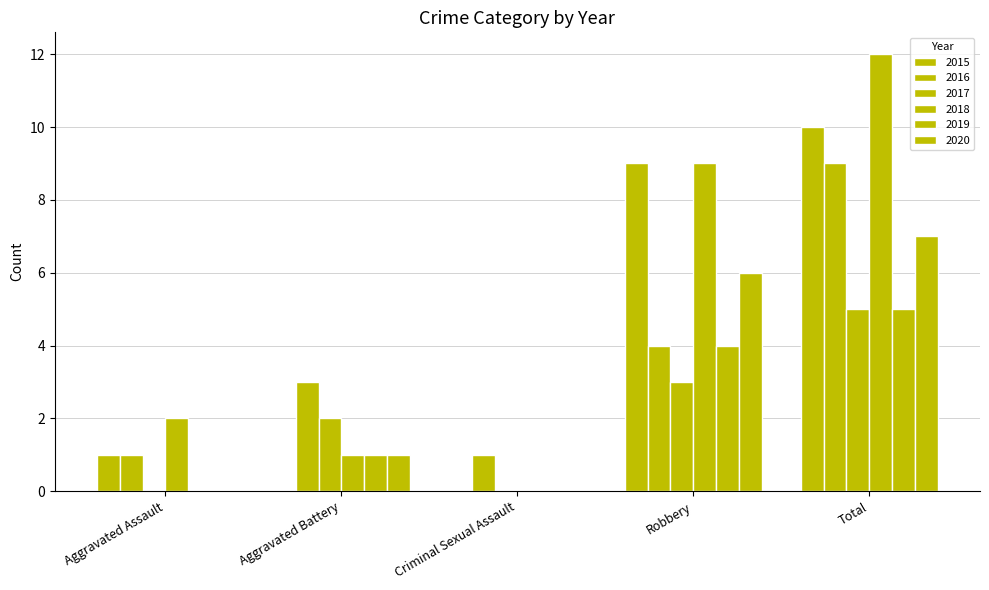

At which label does 2020 first exceed 1?

Robbery